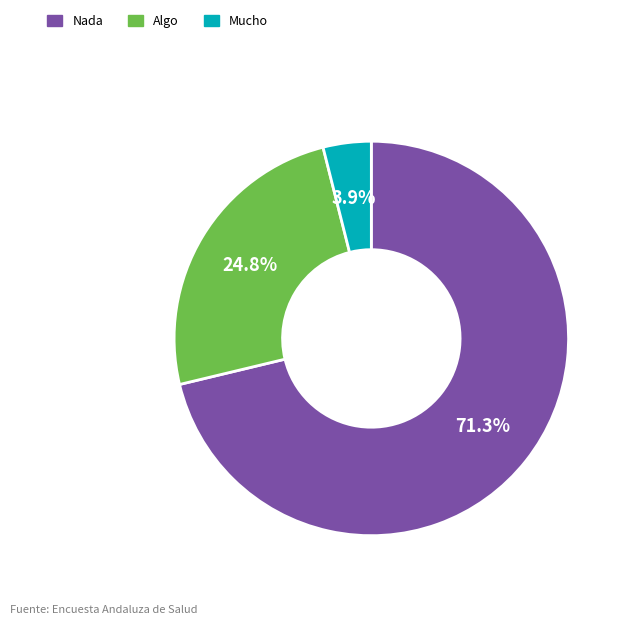

Between Nada and Mucho, which is larger?

Nada